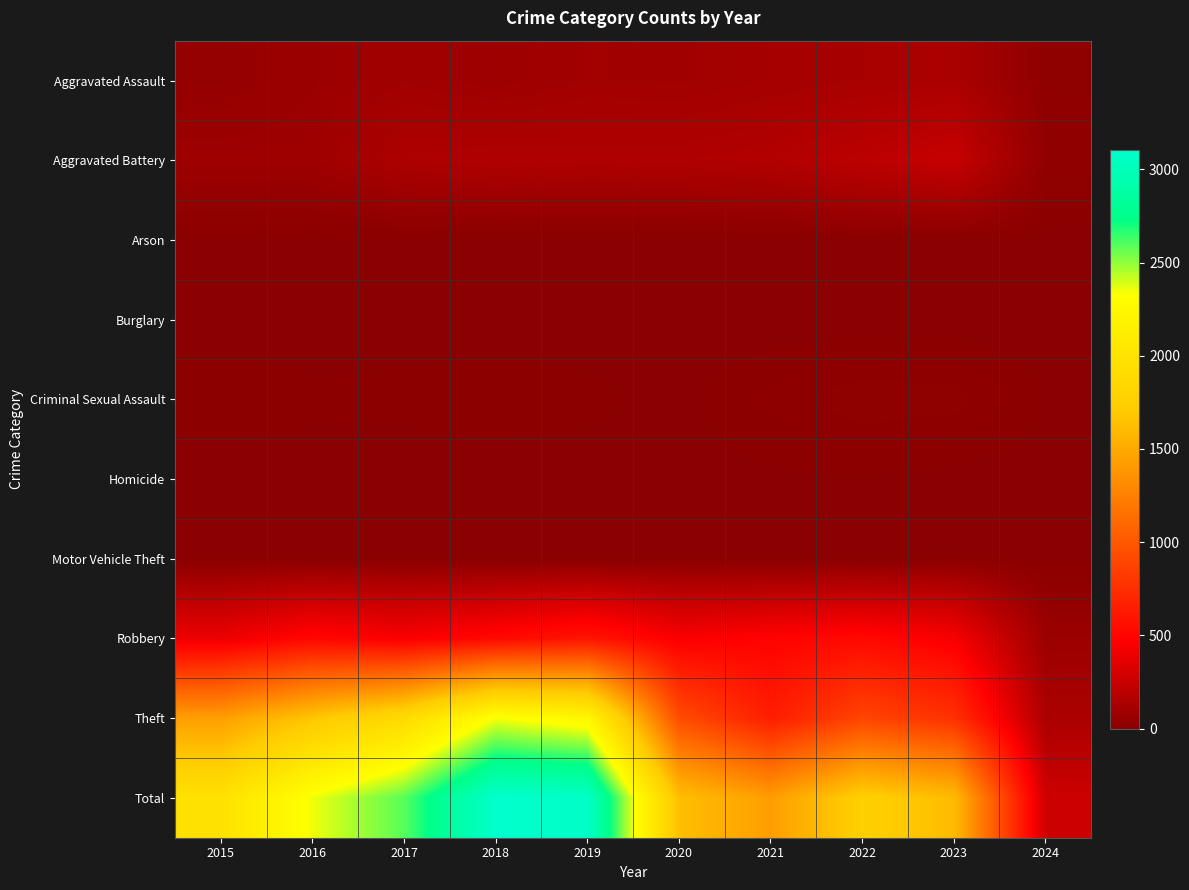

Reading right to left, what are all the values shown in this chart?

Aggravated Assault: 2024=23	2023=130	2022=121	2021=110	2020=94	2019=98	2018=77	2017=95	2016=71	2015=46
Aggravated Battery: 2024=30	2023=245	2022=202	2021=163	2020=150	2019=148	2018=152	2017=142	2016=82	2015=82
Arson: 2024=0	2023=2	2022=5	2021=2	2020=1	2019=1	2018=1	2017=0	2016=0	2015=3
Burglary: 2024=0	2023=0	2022=0	2021=1	2020=0	2019=1	2018=0	2017=2	2016=0	2015=0
Criminal Sexual Assault: 2024=5	2023=22	2022=24	2021=14	2020=3	2019=8	2018=11	2017=8	2016=8	2015=12
Homicide: 2024=1	2023=2	2022=5	2021=4	2020=3	2019=2	2018=1	2017=1	2016=1	2015=0
Motor Vehicle Theft: 2024=0	2023=6	2022=2	2021=2	2020=3	2019=1	2018=1	2017=2	2016=4	2015=1
Robbery: 2024=74	2023=440	2022=521	2021=484	2020=450	2019=591	2018=520	2017=446	2016=510	2015=395
Theft: 2024=137	2023=762	2022=880	2021=642	2020=930	2019=2230	2018=2342	2017=1896	2016=1676	2015=1429
Total: 2024=270	2023=1609	2022=1760	2021=1422	2020=1634	2019=3080	2018=3105	2017=2592	2016=2352	2015=1968